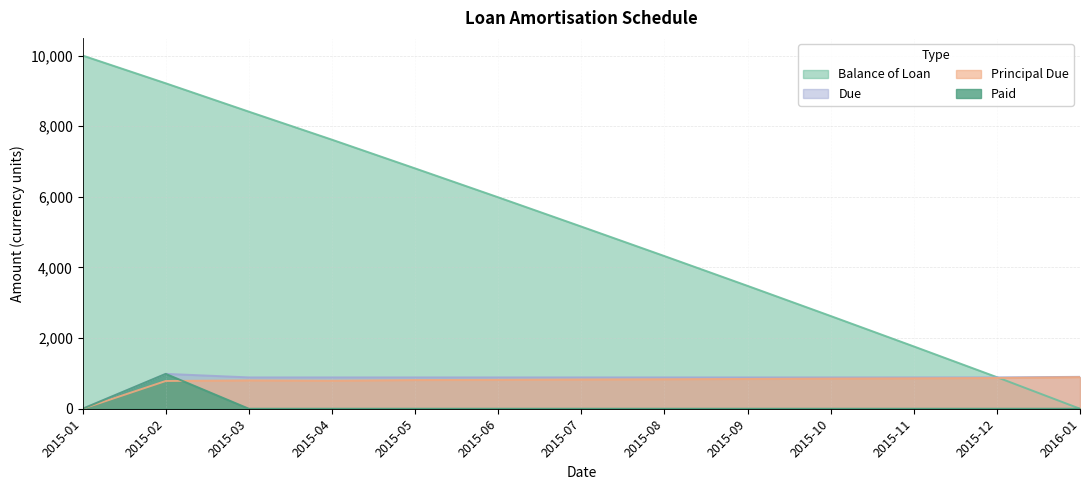

Which label corresponds to the smallest value in the chart?

2016-01